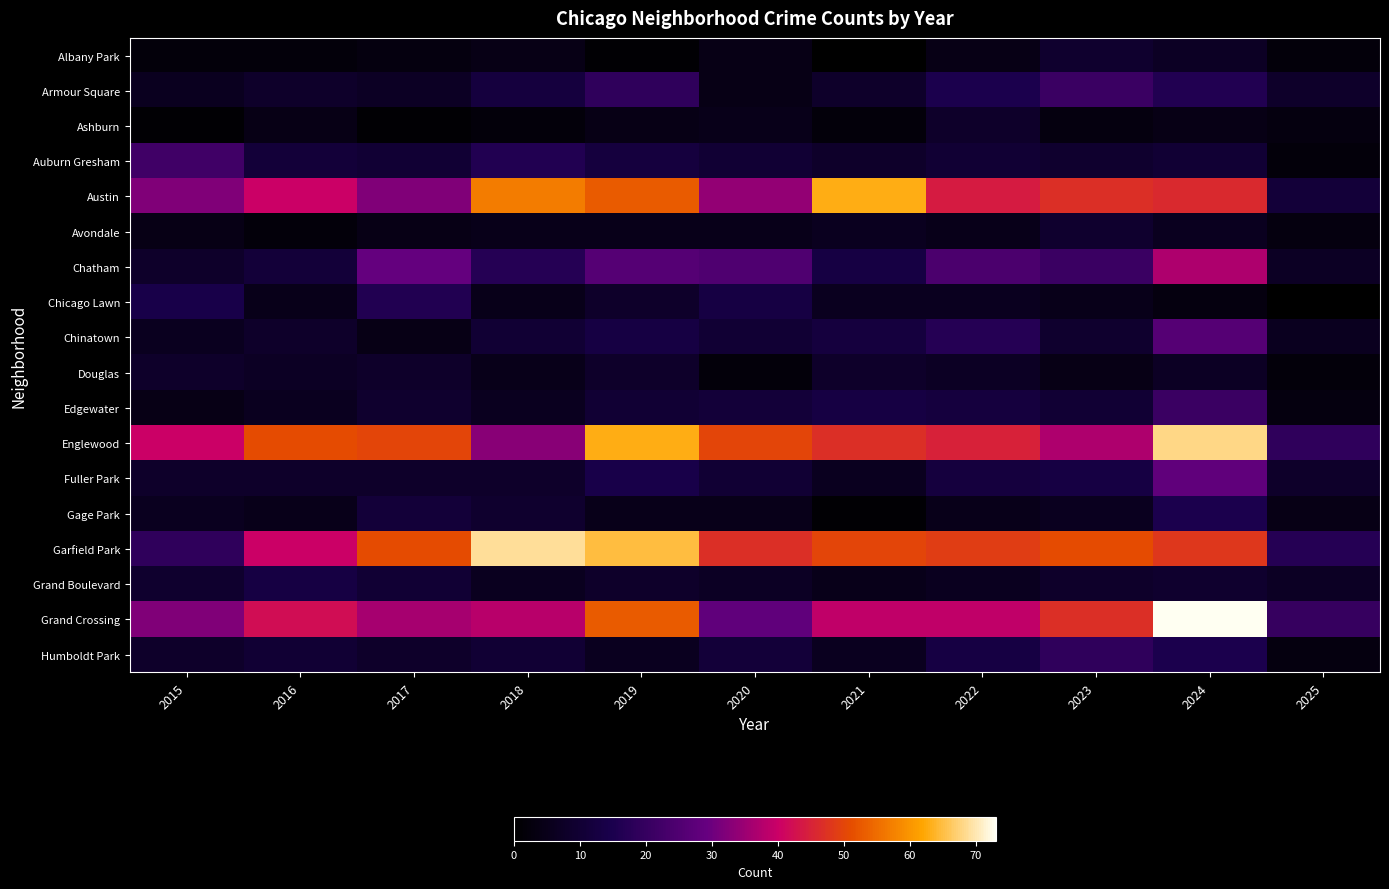

Which series has the largest total across all categories?

Garfield Park